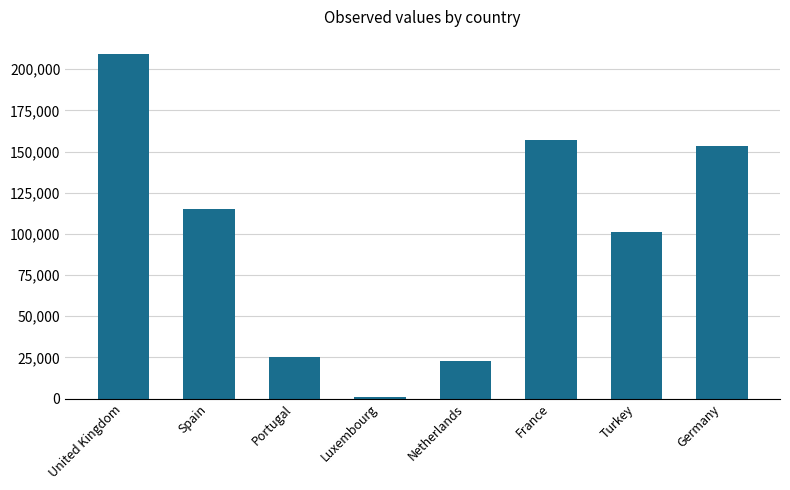

Does the chart contain stacked bars?

No